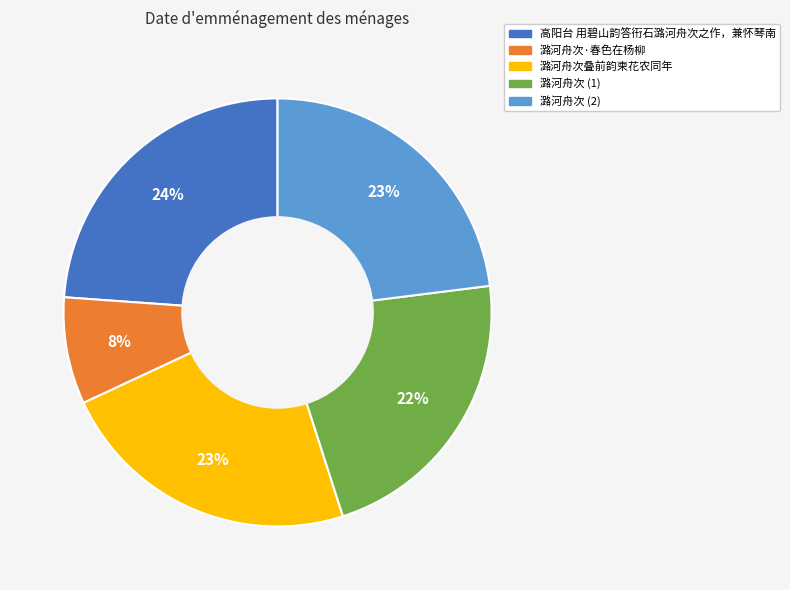

To the nearest percent, what is the average slice percentage?

20%